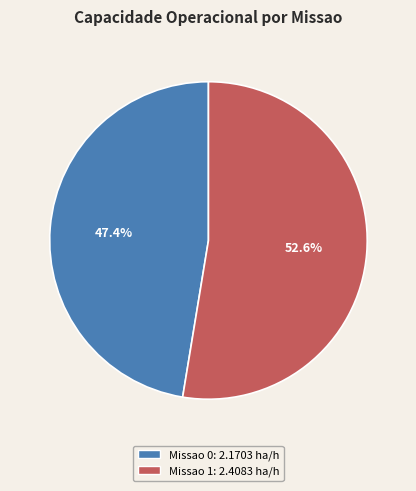

Is there a majority slice in this chart?

Yes